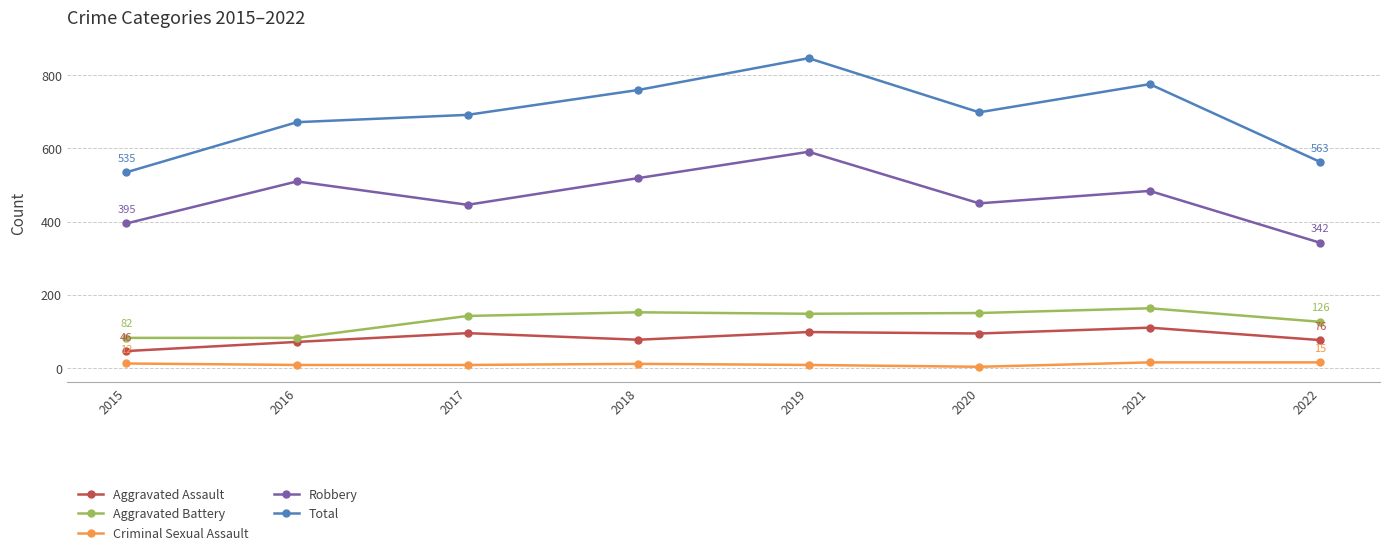

Which series has the widest spread of values?

Total